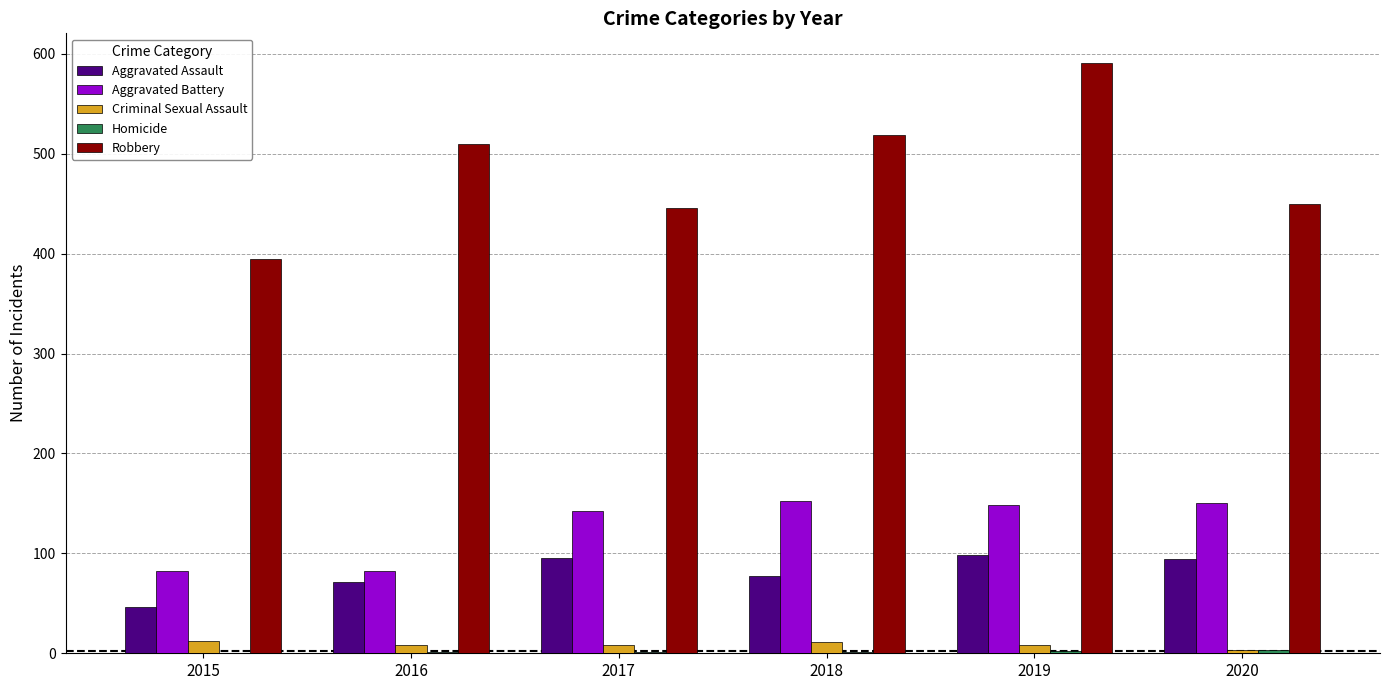

At which category does the chart reach its peak across all series?

2019